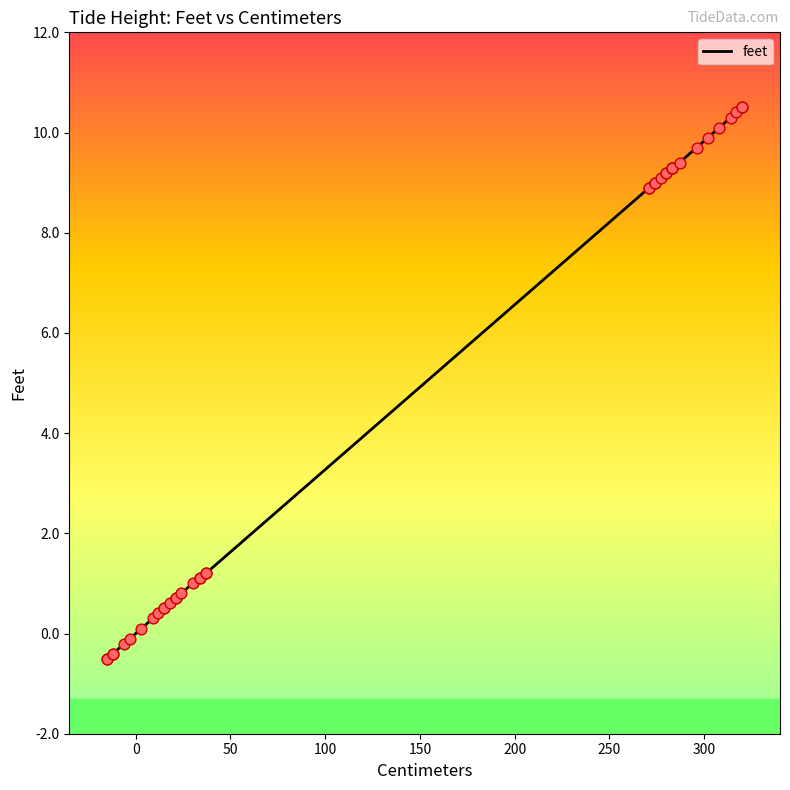

Which has a higher value, 320 or 37?

320